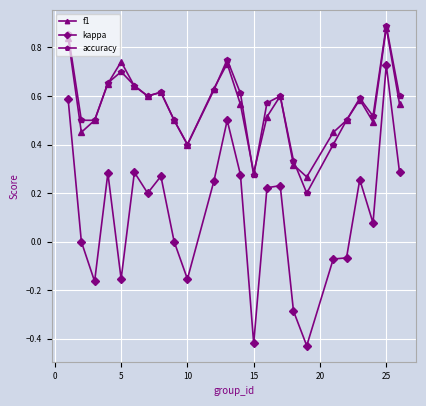

True or false: f1 and kappa cross at least once.

False